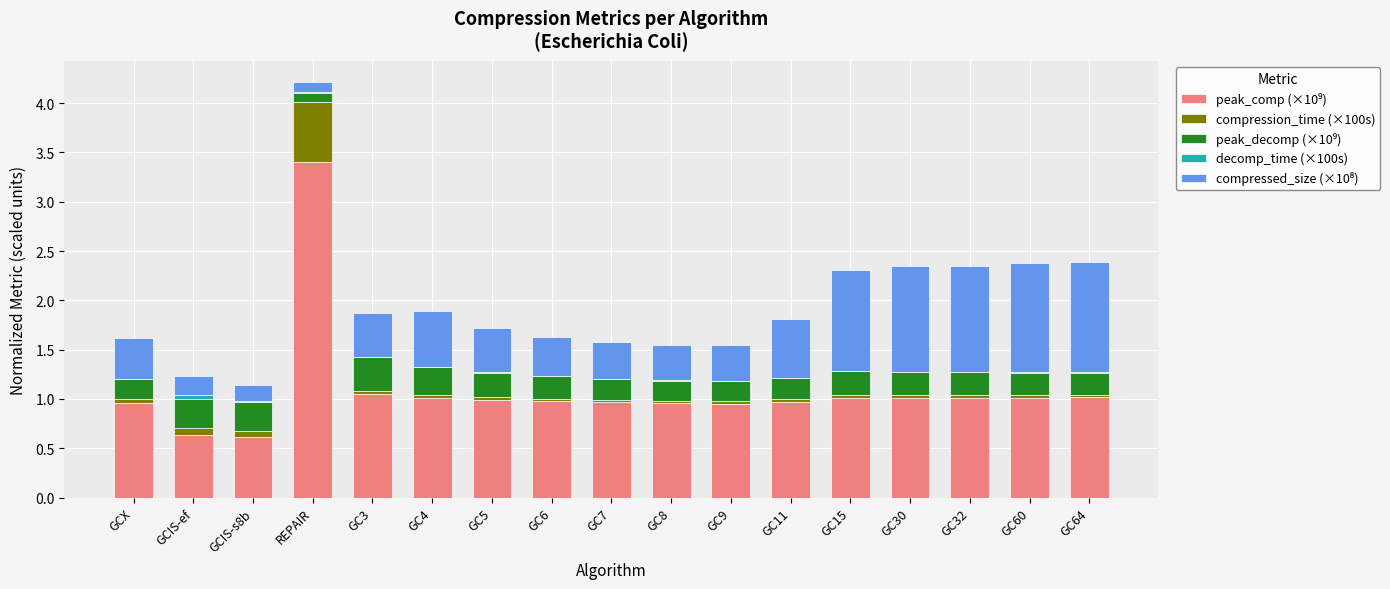

At which category is the sum across all series the highest?

REPAIR